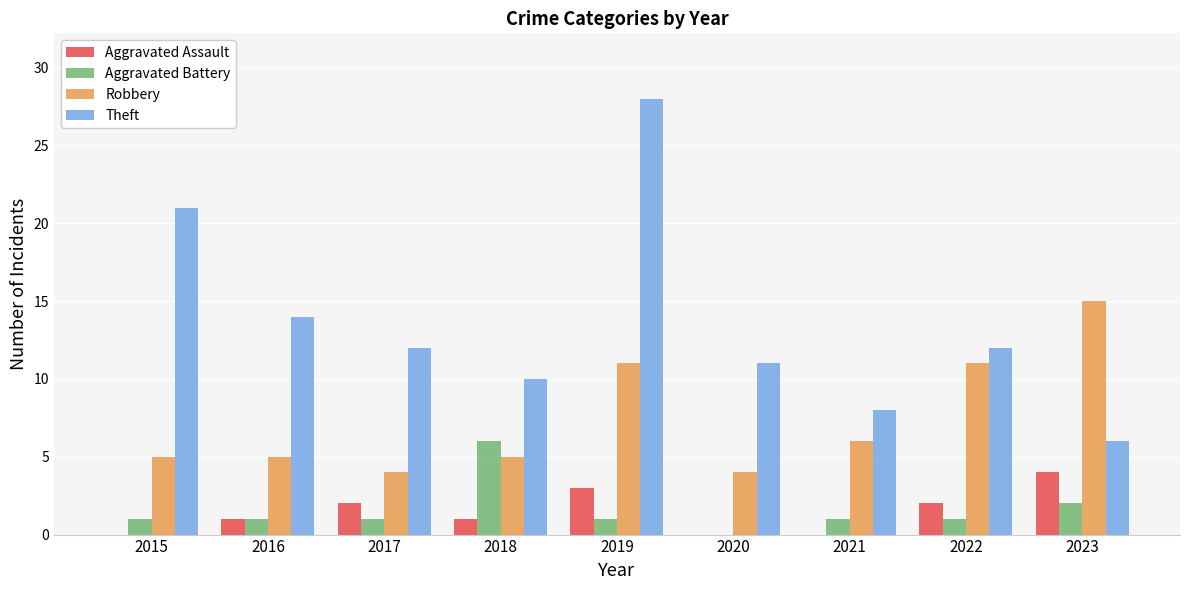

Reading right to left, transcribe all the data shown in this chart.

Aggravated Assault: 4	2	0	0	3	1	2	1	0
Aggravated Battery: 2	1	1	0	1	6	1	1	1
Robbery: 15	11	6	4	11	5	4	5	5
Theft: 6	12	8	11	28	10	12	14	21